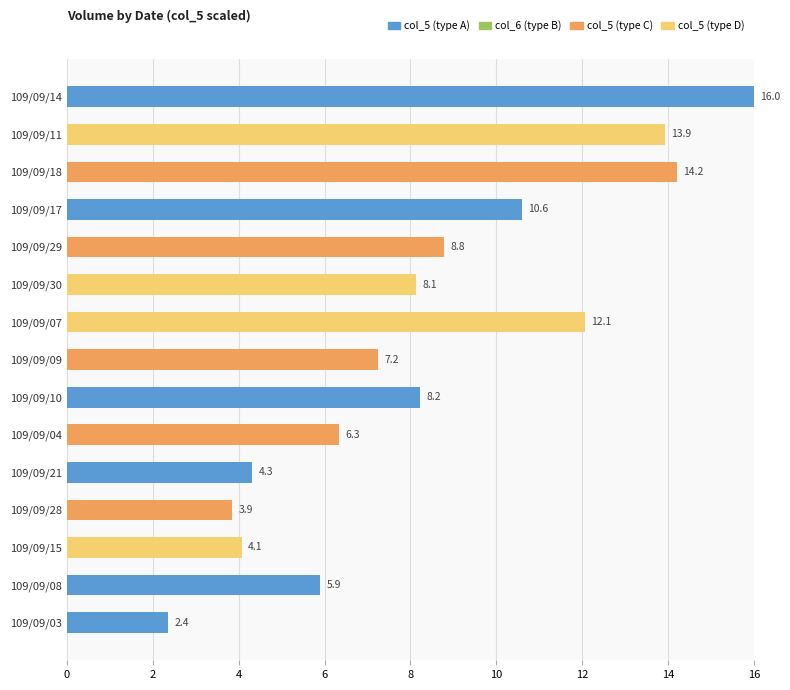

What is the change in value from 109/09/11 to 109/09/18?

+0.3